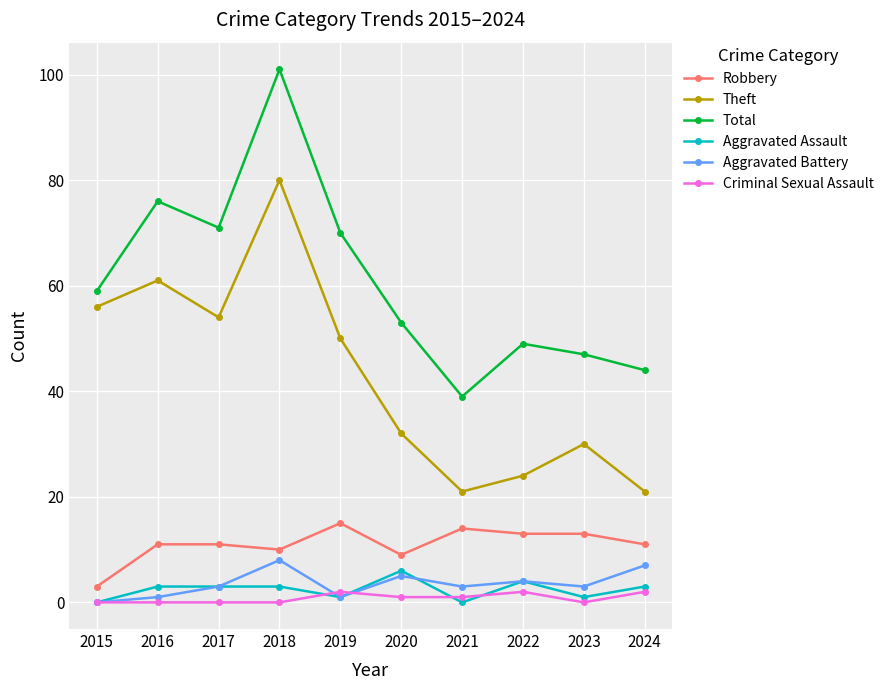

Reading left to right, list all the values displayed in this chart.

Robbery: 3	11	11	10	15	9	14	13	13	11
Theft: 56	61	54	80	50	32	21	24	30	21
Total: 59	76	71	101	70	53	39	49	47	44
Aggravated Assault: 0	3	3	3	1	6	0	4	1	3
Aggravated Battery: 0	1	3	8	1	5	3	4	3	7
Criminal Sexual Assault: 0	0	0	0	2	1	1	2	0	2